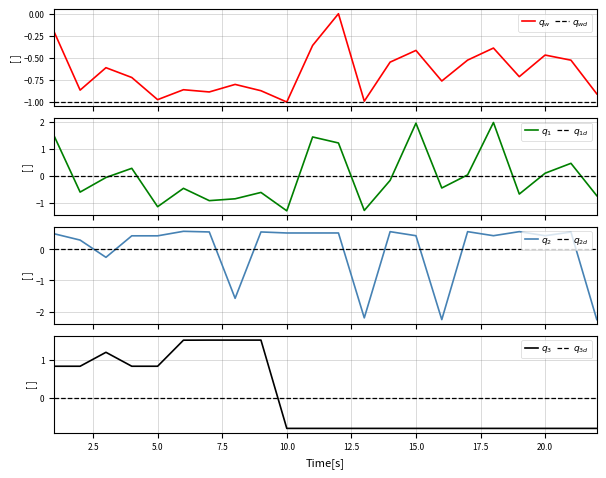

Where is the first local minimum for VALOR?

2